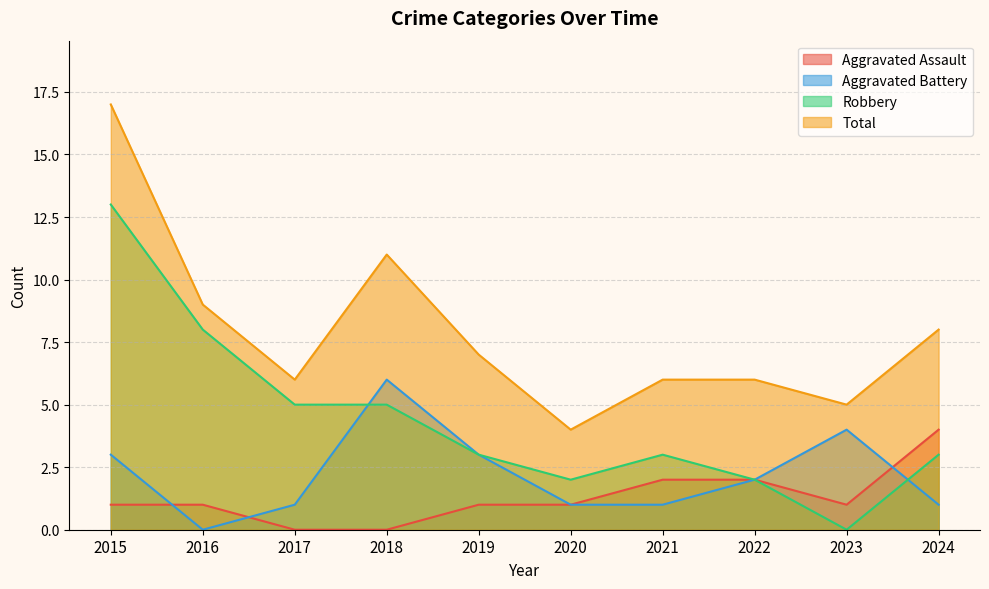

Reading left to right, transcribe all the data shown in this chart.

Aggravated Assault: 2015=1	2016=1	2017=0	2018=0	2019=1	2020=1	2021=2	2022=2	2023=1	2024=4
Aggravated Battery: 2015=3	2016=0	2017=1	2018=6	2019=3	2020=1	2021=1	2022=2	2023=4	2024=1
Robbery: 2015=13	2016=8	2017=5	2018=5	2019=3	2020=2	2021=3	2022=2	2023=0	2024=3
Total: 2015=17	2016=9	2017=6	2018=11	2019=7	2020=4	2021=6	2022=6	2023=5	2024=8